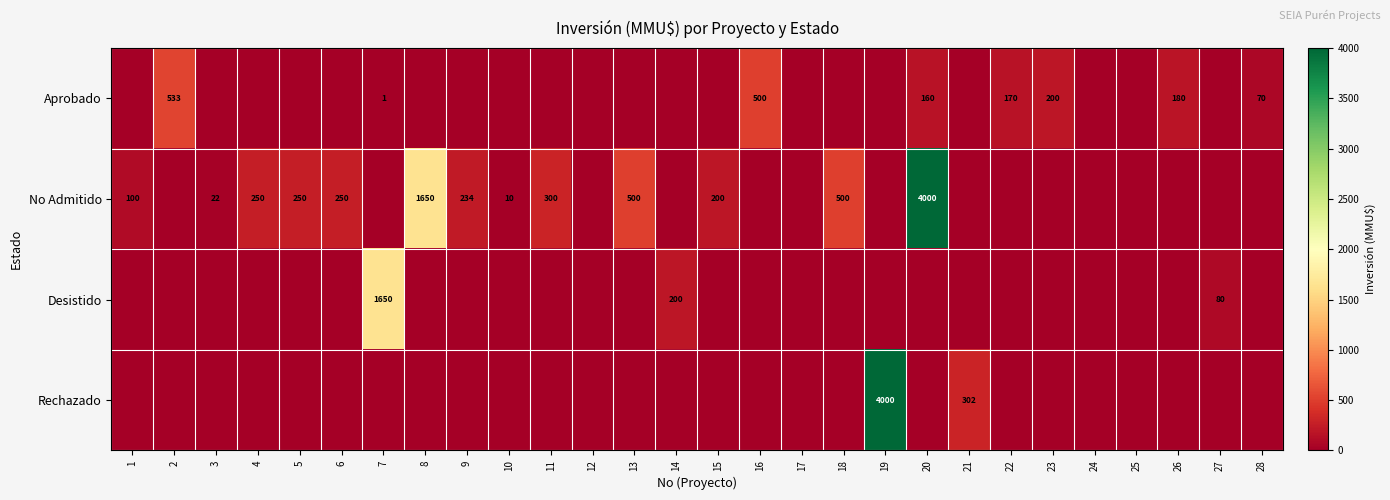

Rank the categories by Rechazado value from lowest to highest.

1, 2, 3, 4, 5, 6, 7, 8, 9, 10, 11, 12, 13, 14, 15, 16, 17, 18, 20, 22, 23, 24, 25, 26, 27, 28, 21, 19